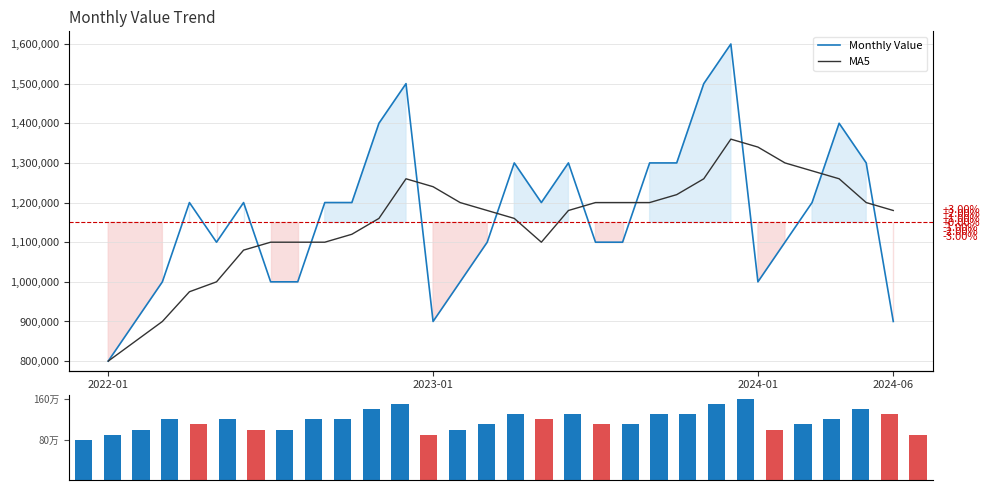

What is the average value of the MA5 series?

1150167